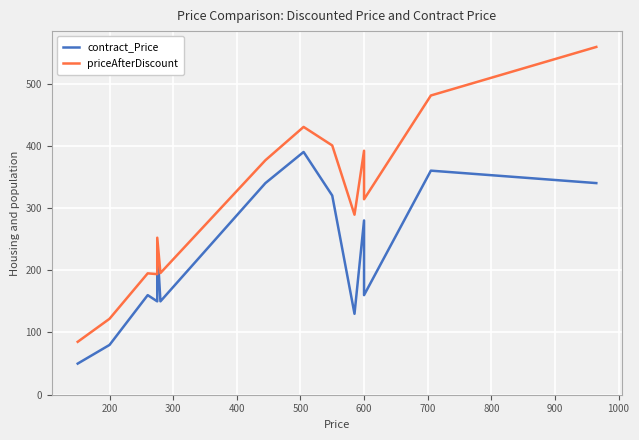

Rank the series at 600 from lowest to highest value.

contract_Price, priceAfterDiscount